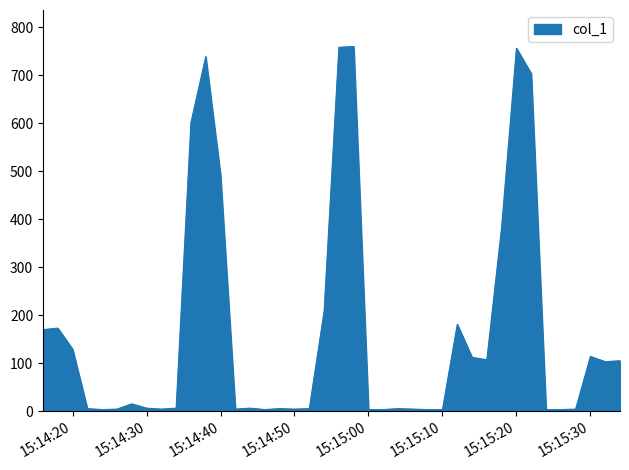

What is the difference between the maximum and minimum values?

757.4